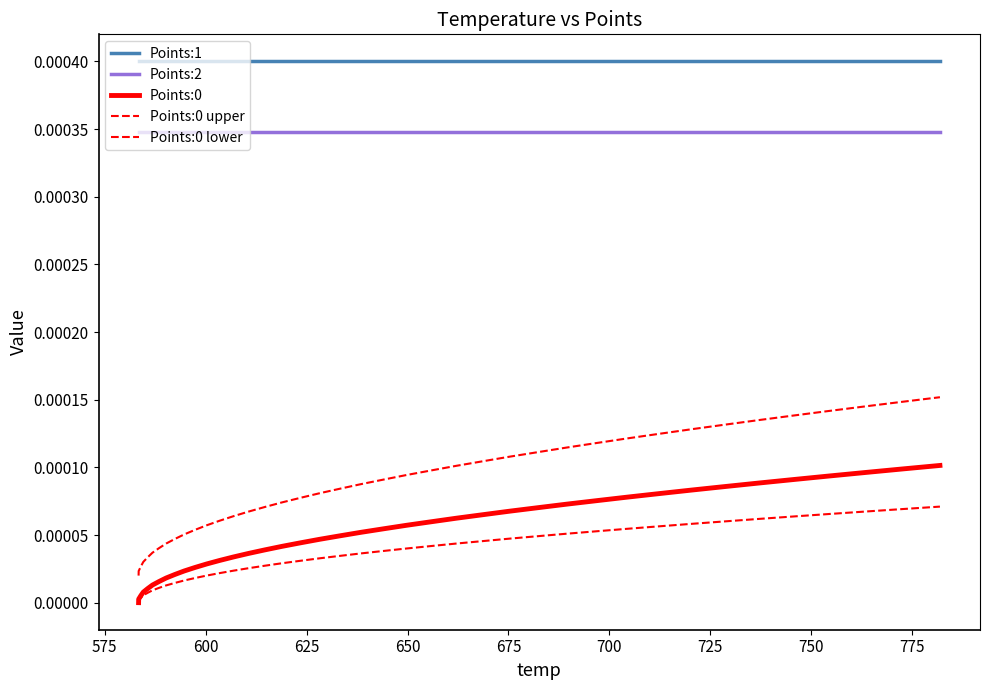

How many distinct data groups are displayed?

5